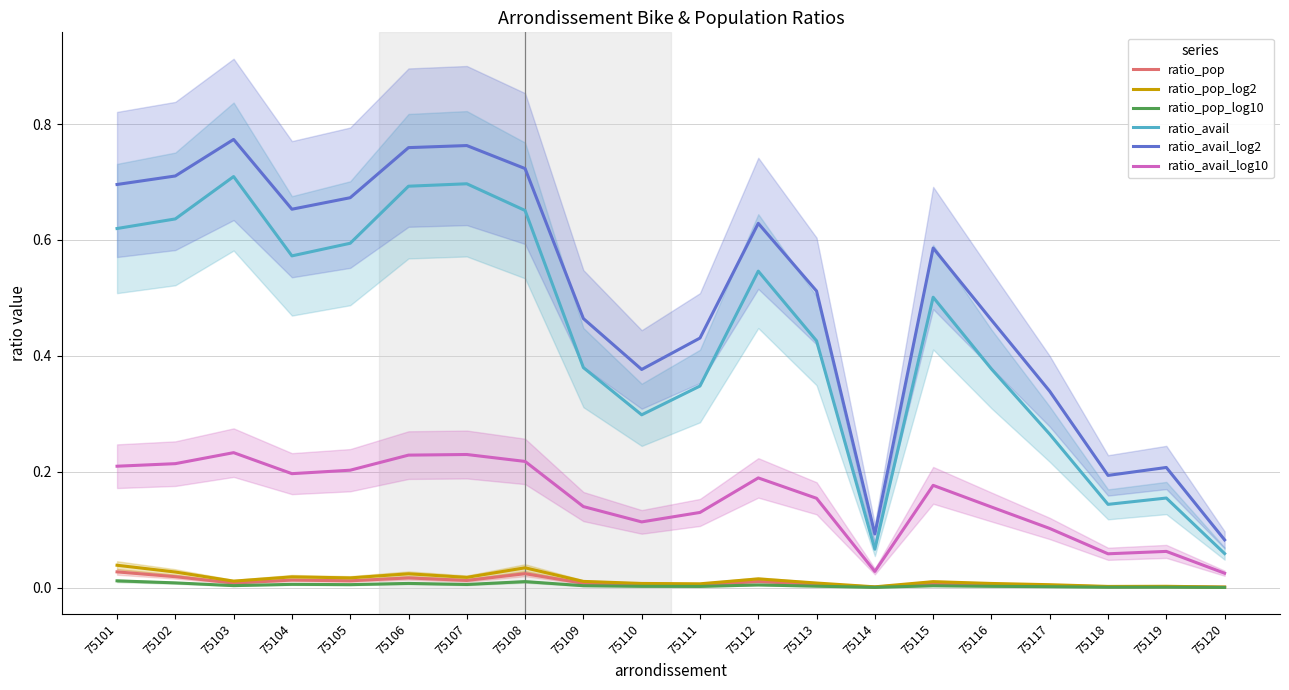

List the series in order of their peak value, highest first.

ratio_avail_log2, ratio_avail, ratio_avail_log10, ratio_pop_log2, ratio_pop, ratio_pop_log10